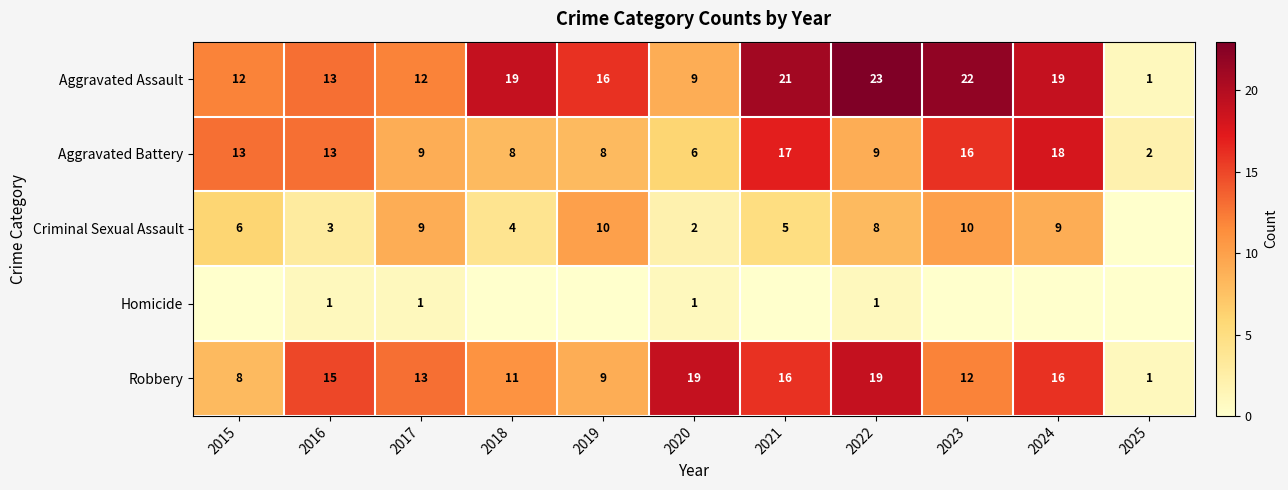

The Aggravated Assault series shows 13 at 2016. True or false?

True